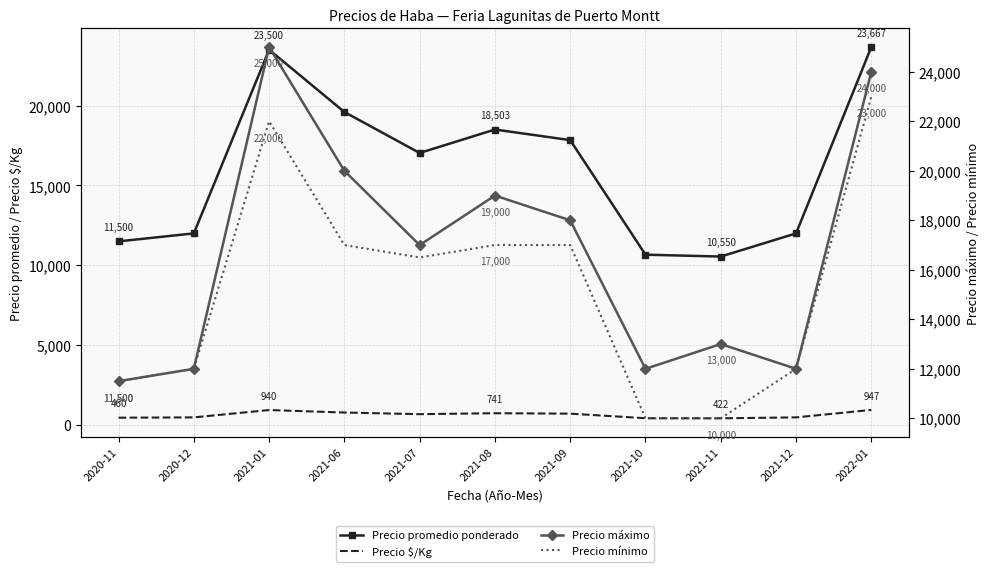

Where is the first local maximum for Precio $/Kg?

2021-01